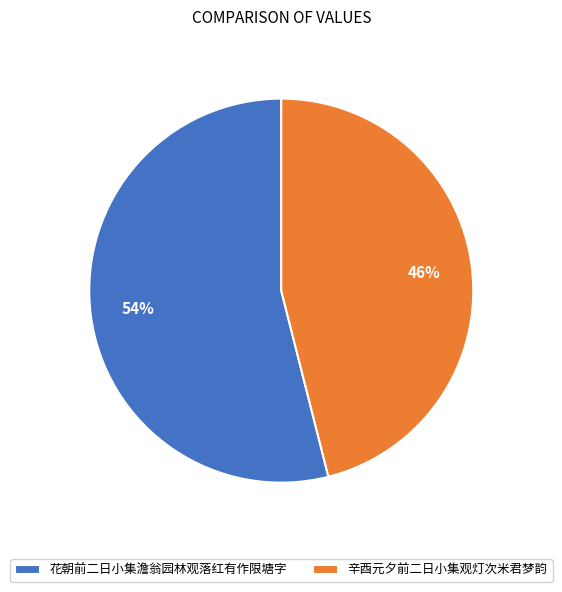

Approximately how many times larger is the value at 花朝前二日小集澹翁园林观落红有作限塘字 compared to 辛酉元夕前二日小集观灯次米君梦韵?

1.2